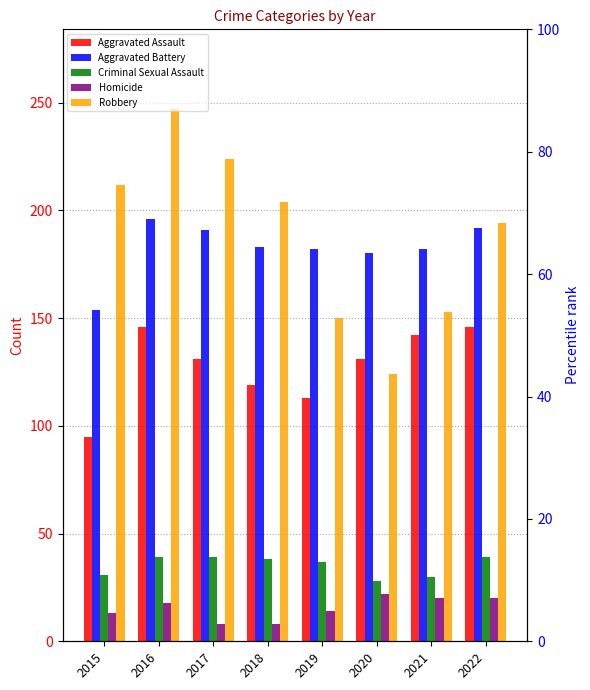

Reading right to left, list all the values displayed in this chart.

Aggravated Assault: 146	142	131	113	119	131	146	95
Aggravated Battery: 192	182	180	182	183	191	196	154
Criminal Sexual Assault: 39	30	28	37	38	39	39	31
Homicide: 20	20	22	14	8	8	18	13
Robbery: 194	153	124	150	204	224	247	212